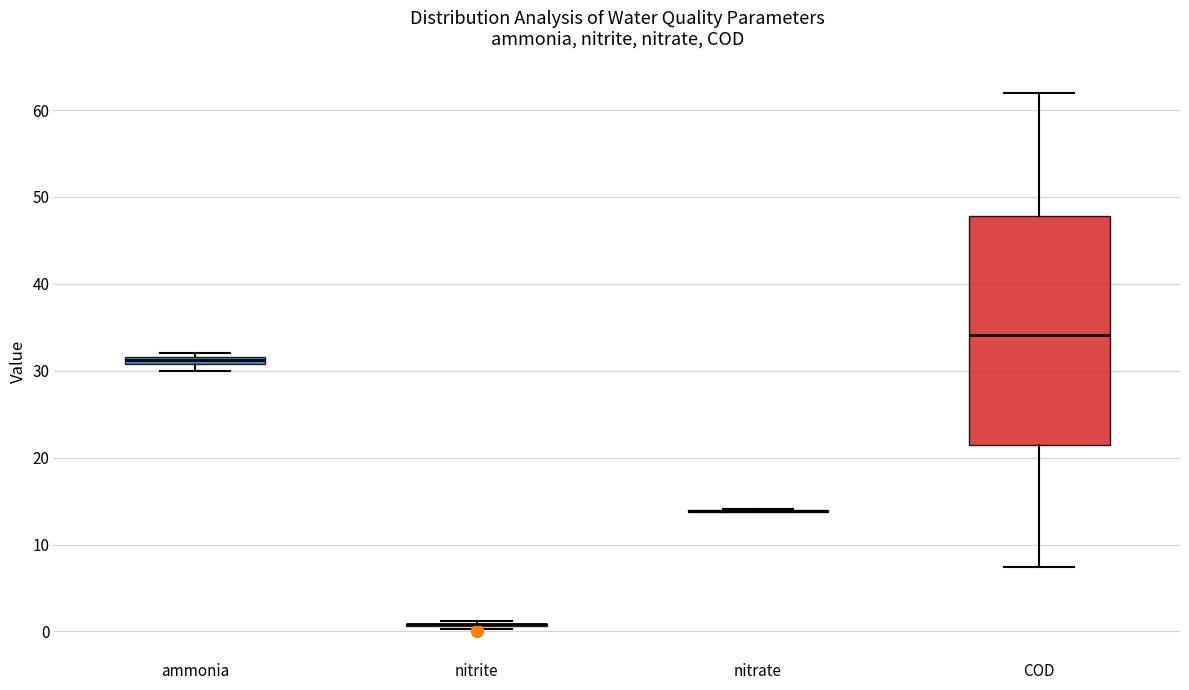

Which box is the tallest, from its lower edge to its upper edge?

COD